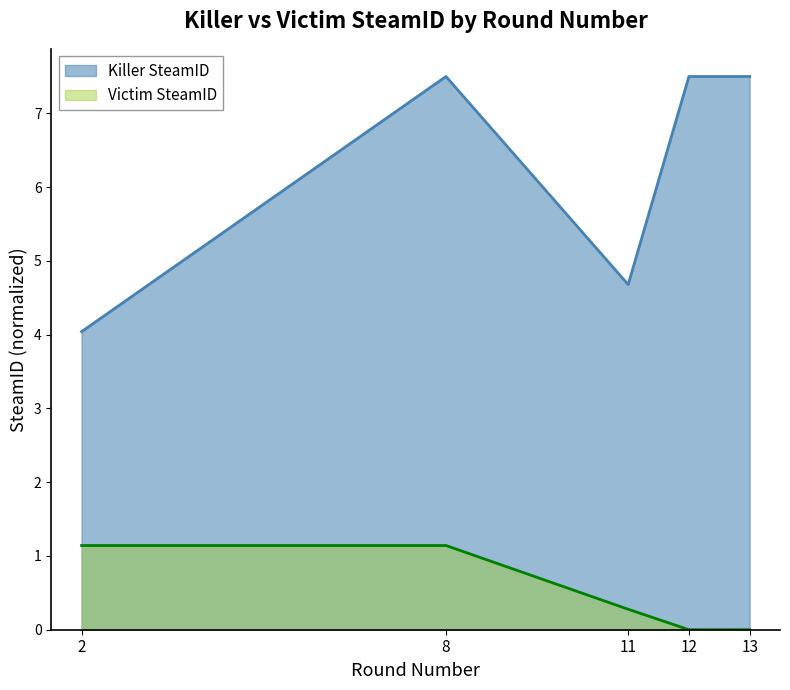

True or false: Victim SteamID and Killer SteamID cross at least once.

False